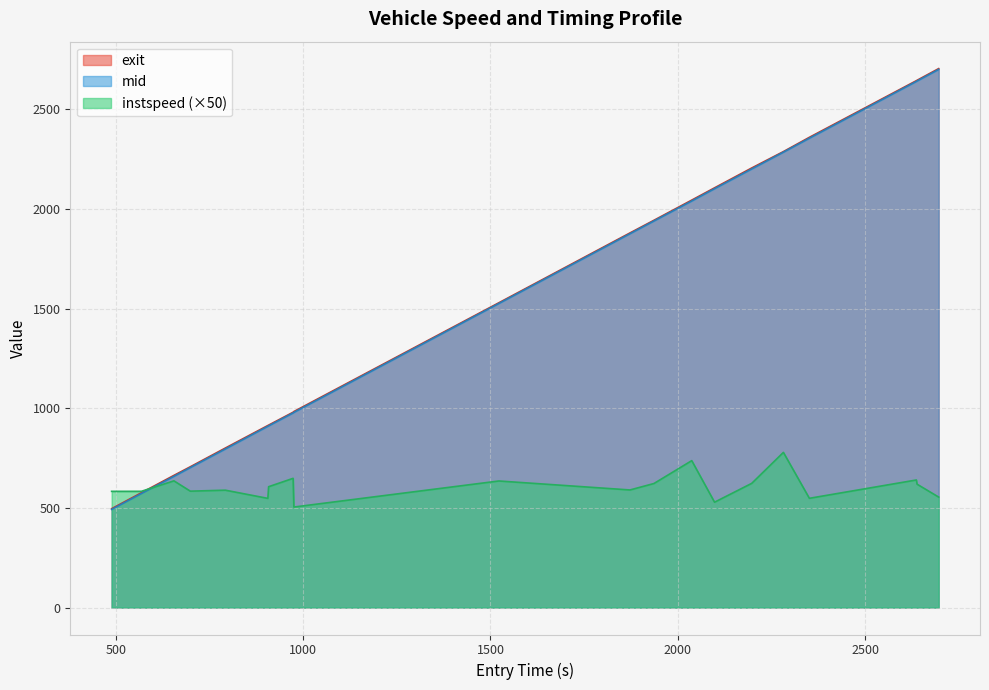

What is the difference between the maximum and minimum values?

274.1